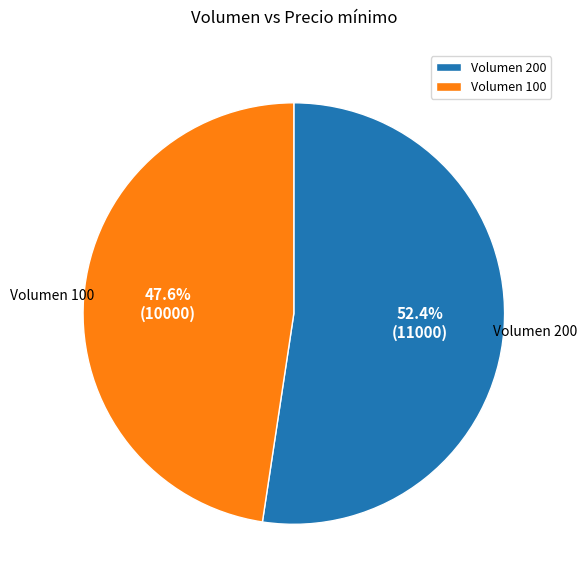

Which category has the smallest portion of the pie?

Volumen 100